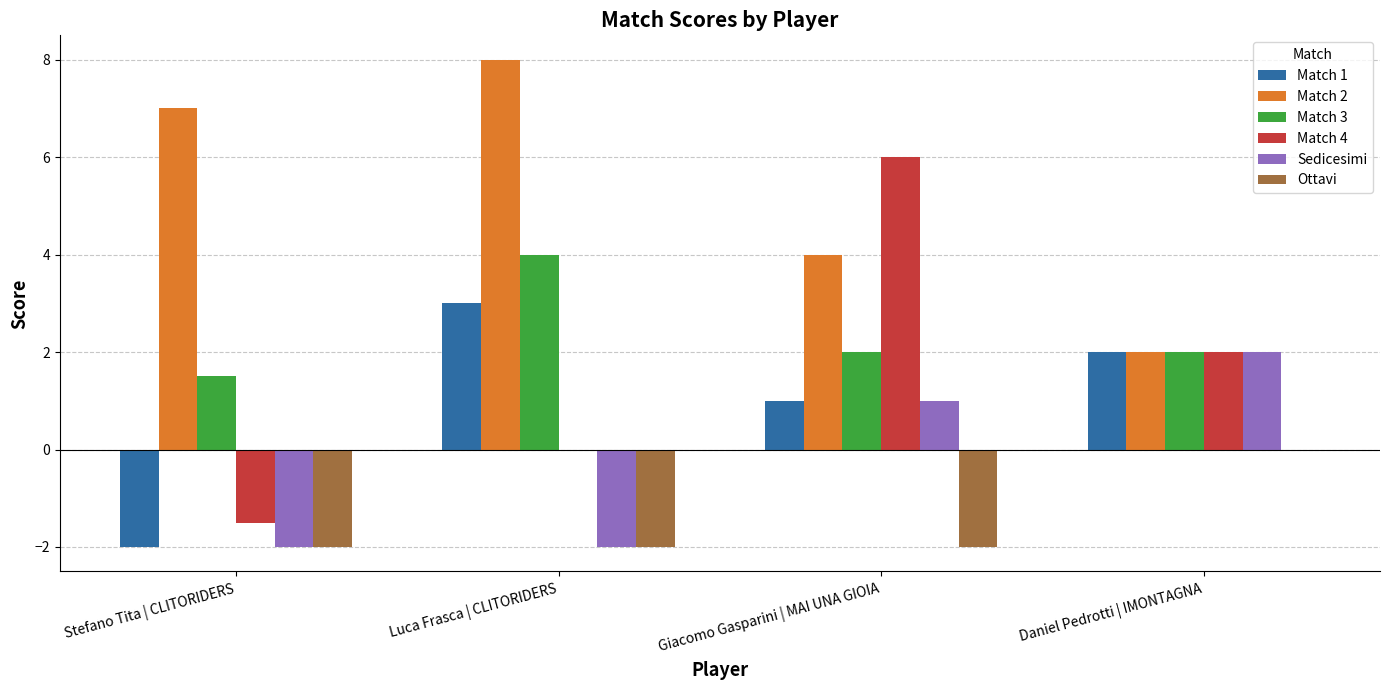

The value of Match 1 at Luca Frasca | CLITORIDERS is 1.4. True or false?

False